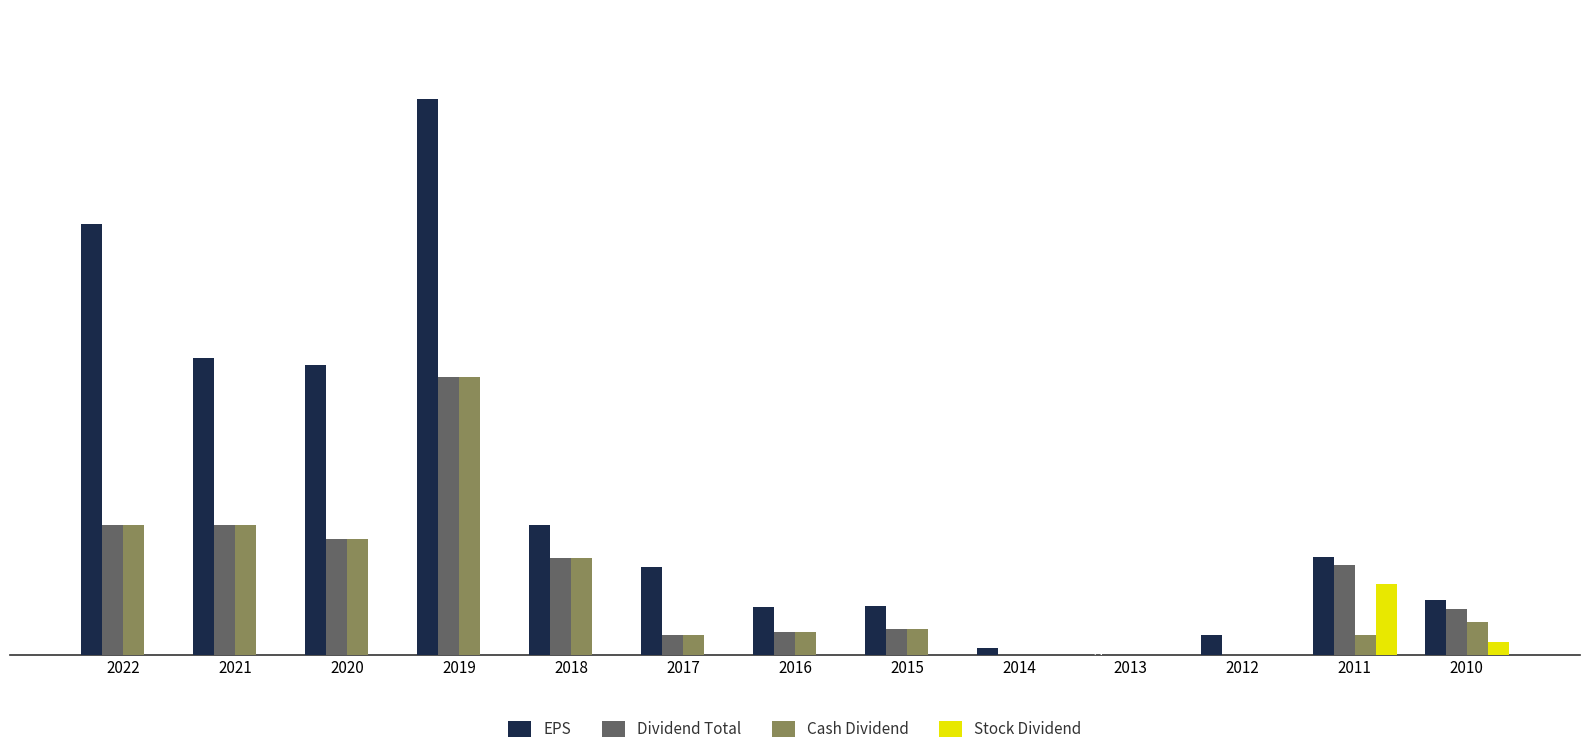

What is the difference between the highest and lowest values at 2010?

0.6